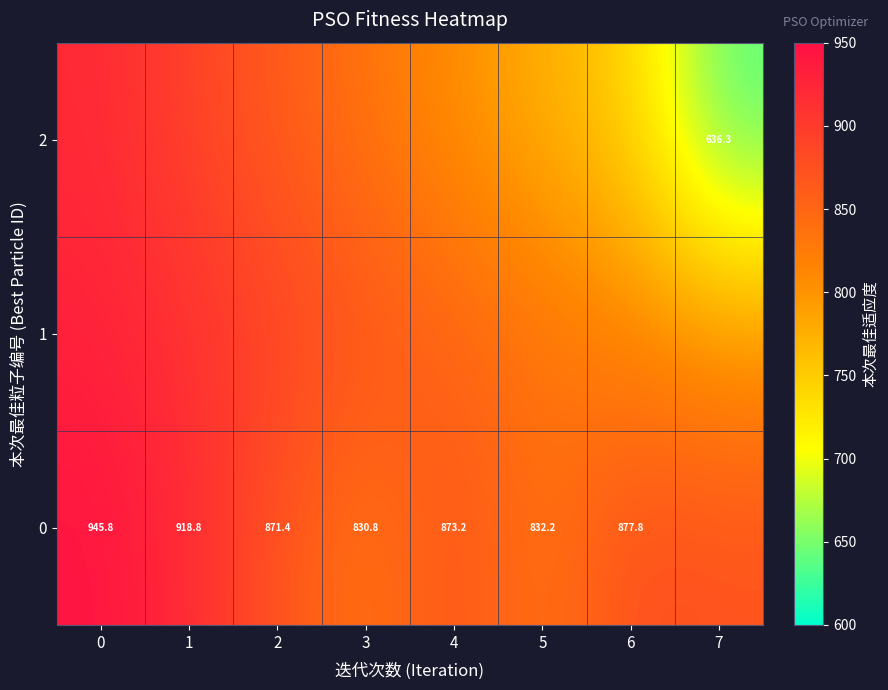

What is the difference between the 0 values at 7 and 3?

41.4